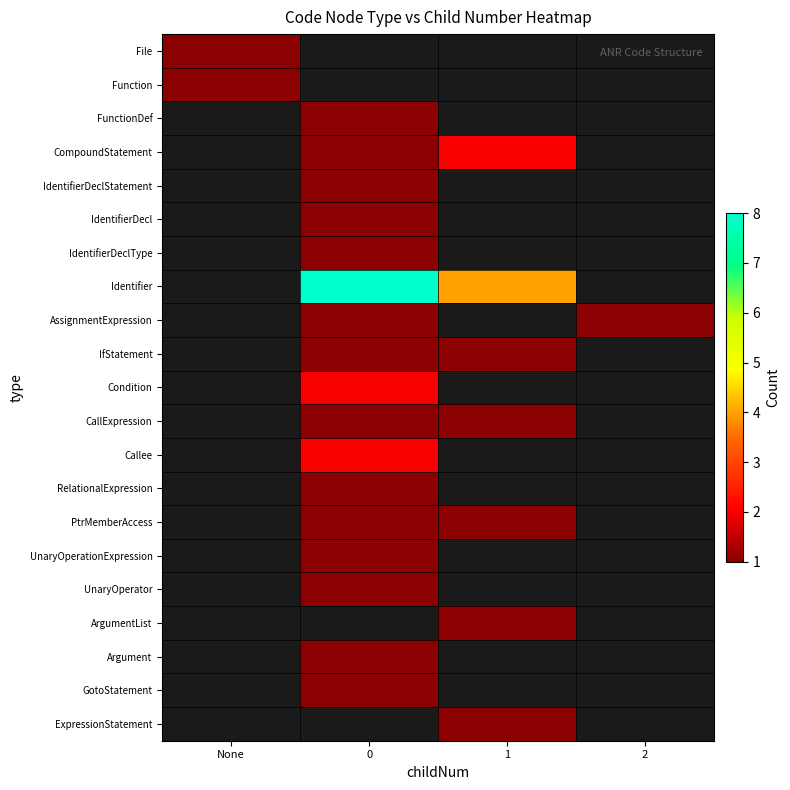

How many positive values does the Argument series have?

1